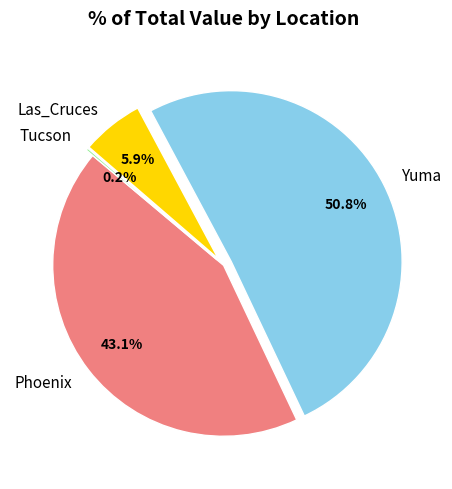

Combined, do Las_Cruces and Yuma account for over 50%?

Yes